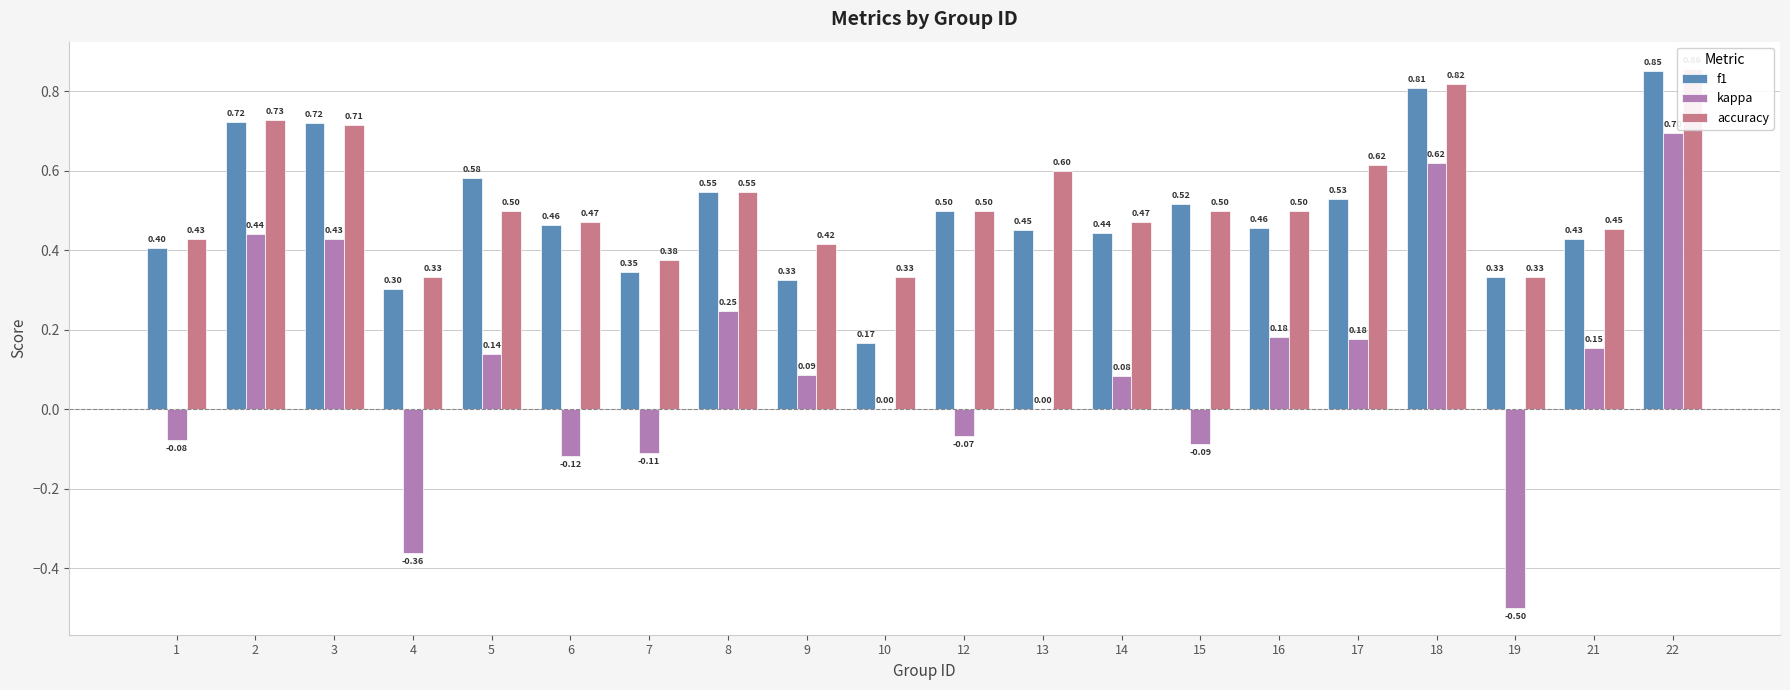

Where does the kappa series first go above 0?

2